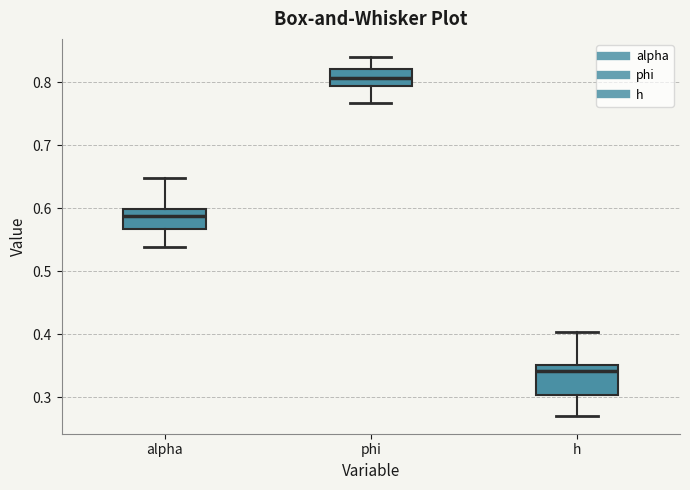

Reading left to right, transcribe this box plot: for each box, give where its median line is, the range the box spans, and where its two whiskers end, as read against the y-axis. The values are not printed on the chart, so give them approximately, as read against the axis.

alpha: median 0.59, box 0.57 to 0.60, whiskers 0.54 to 0.65
phi: median 0.81, box 0.79 to 0.82, whiskers 0.77 to 0.84
h: median 0.34, box 0.30 to 0.35, whiskers 0.27 to 0.40